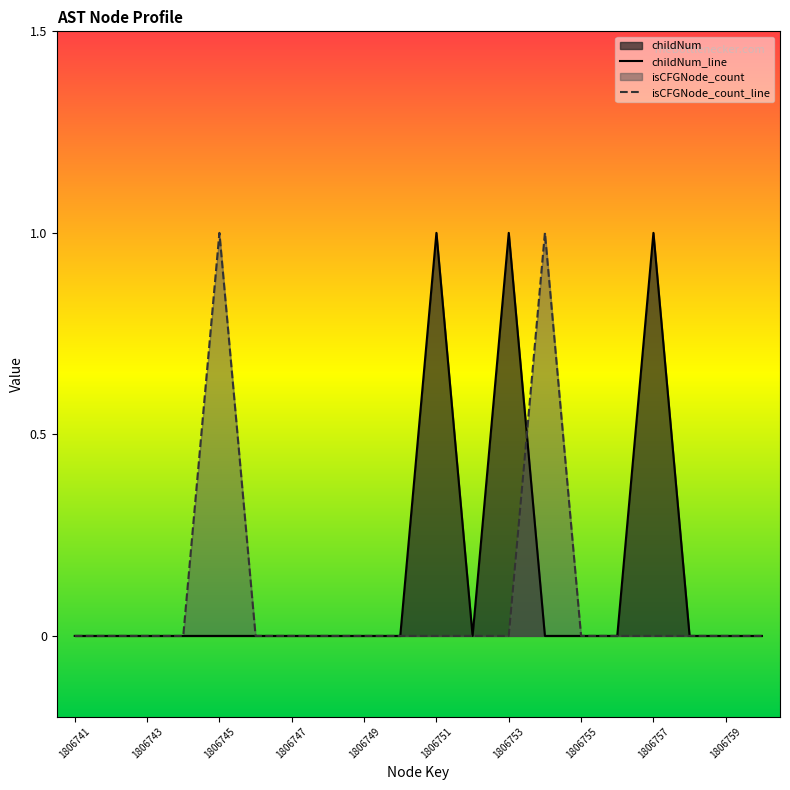

What is the difference between the maximum and minimum values in the childNum_line series?

1